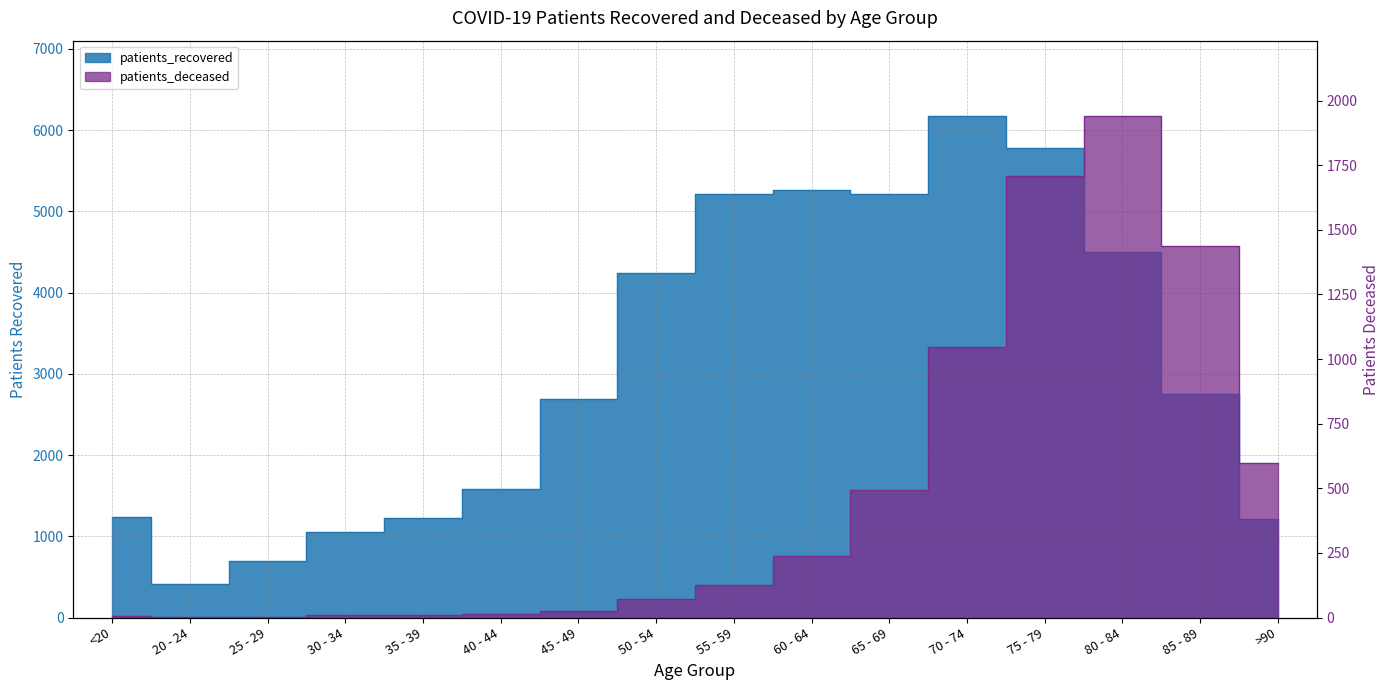

How many data points in patients_recovered are less than 2755?

8